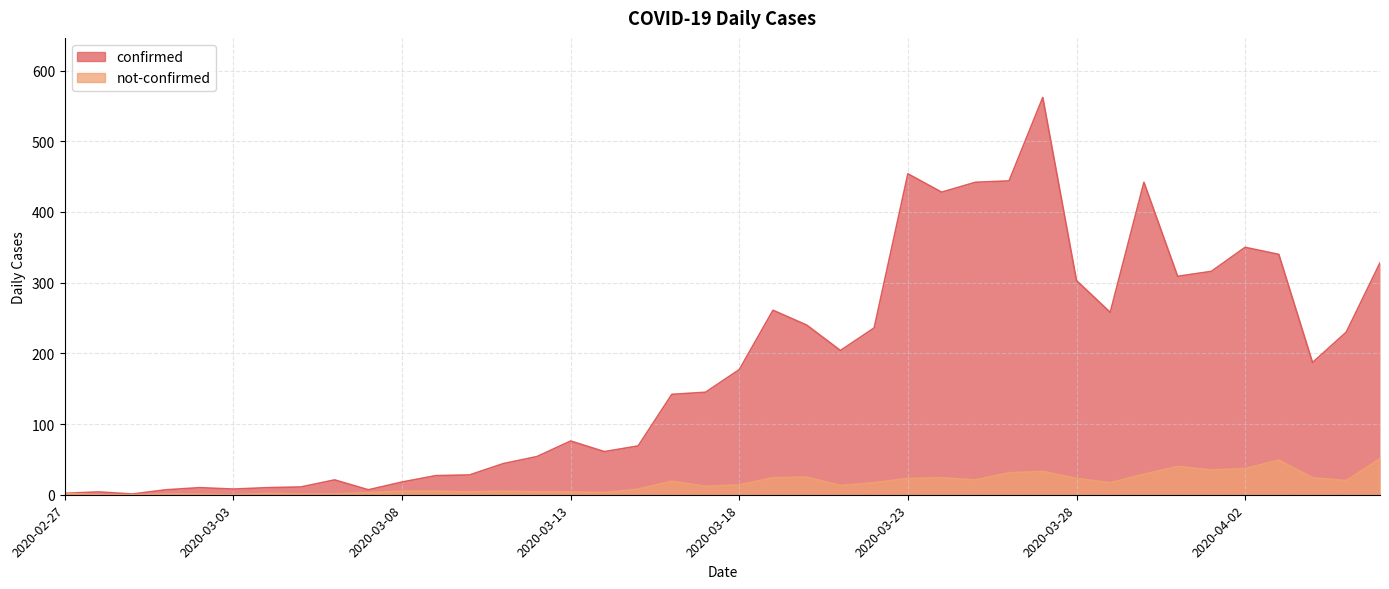

What is the difference between the maximum and minimum values in the confirmed series?

561